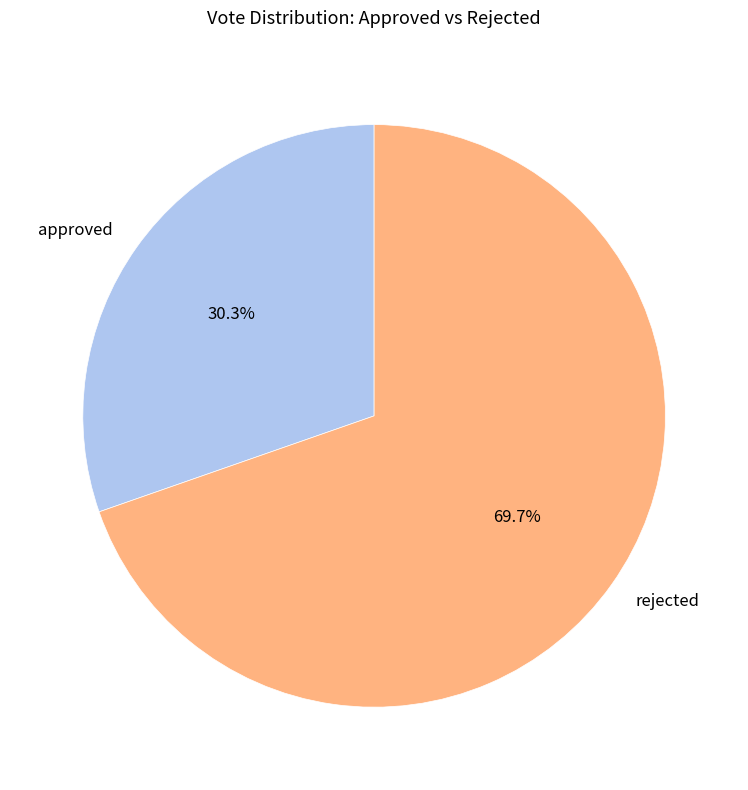

What is the smallest slice in the pie chart?

approved